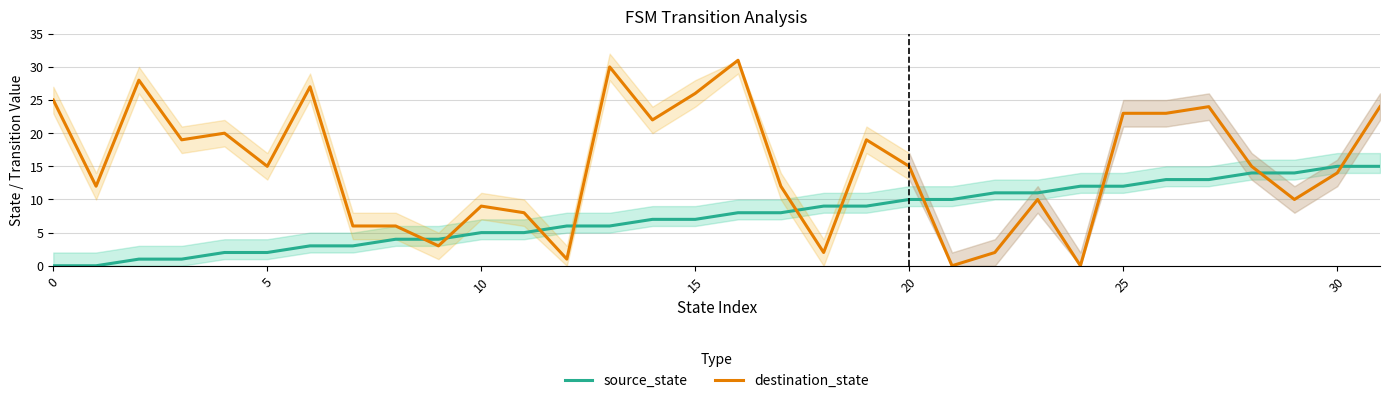

Where is source_state nearest to the value 7?

14